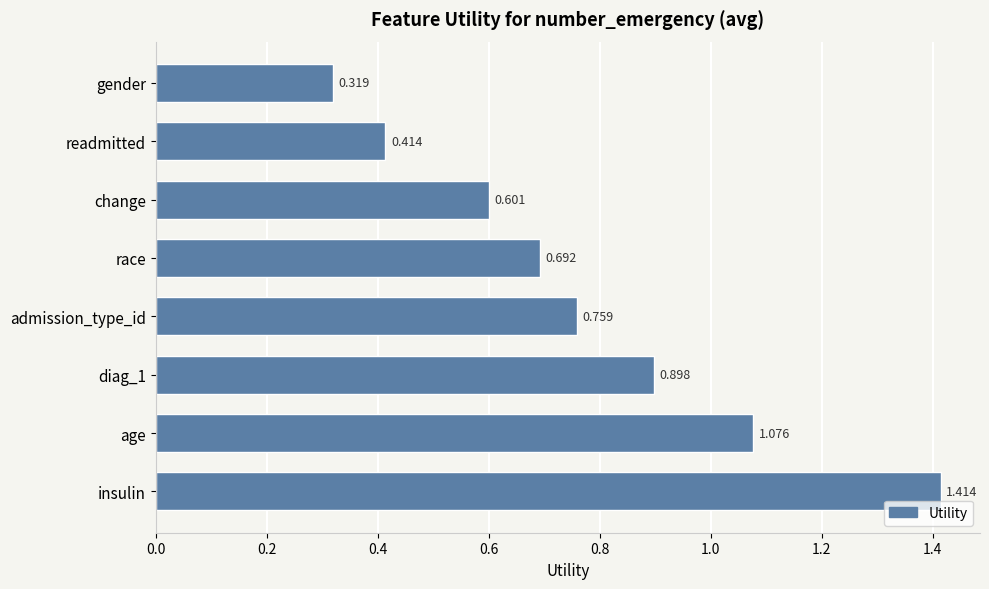

Which category has the lowest value across all series?

gender